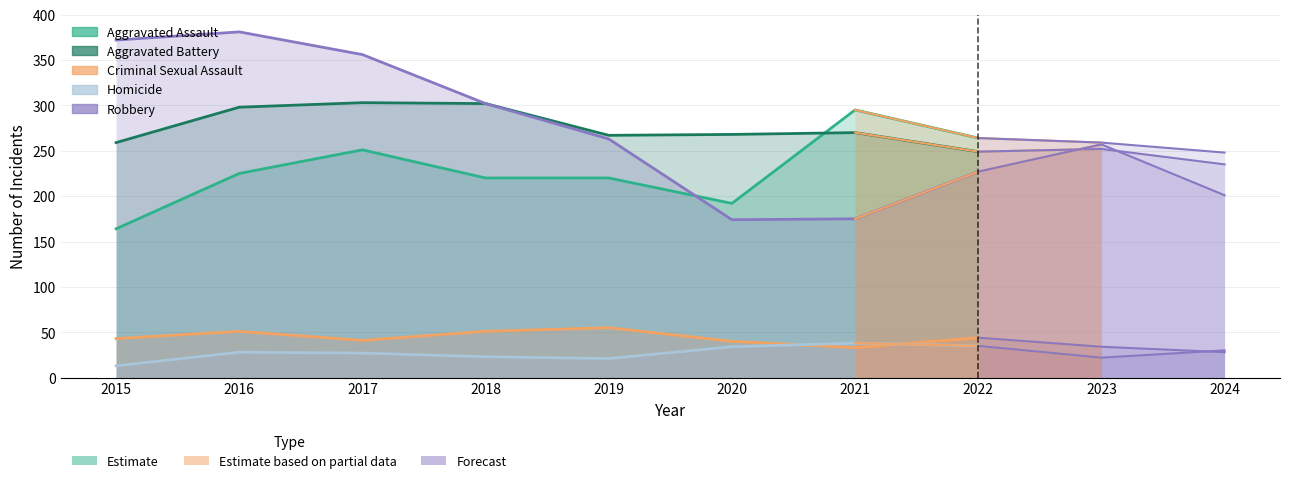

What is the maximum value shown in the chart?

381